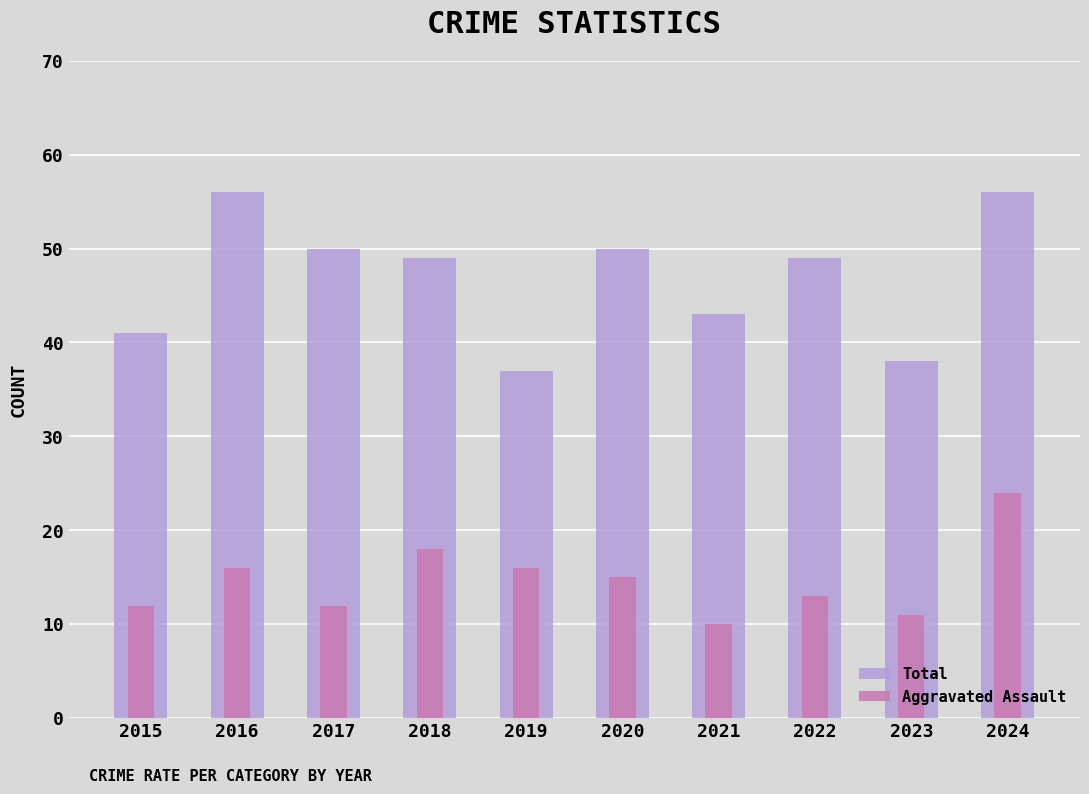

What is the value of the Total bar at the 10th from the left?

56